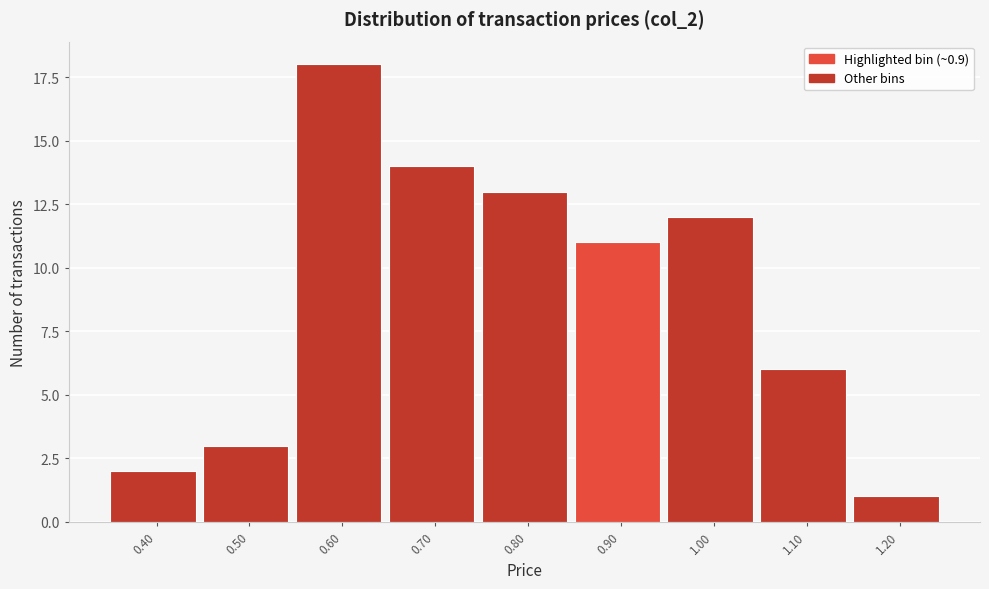

Reading right to left, what are all the values shown in this chart?

1	6	12	11	13	14	18	3	2